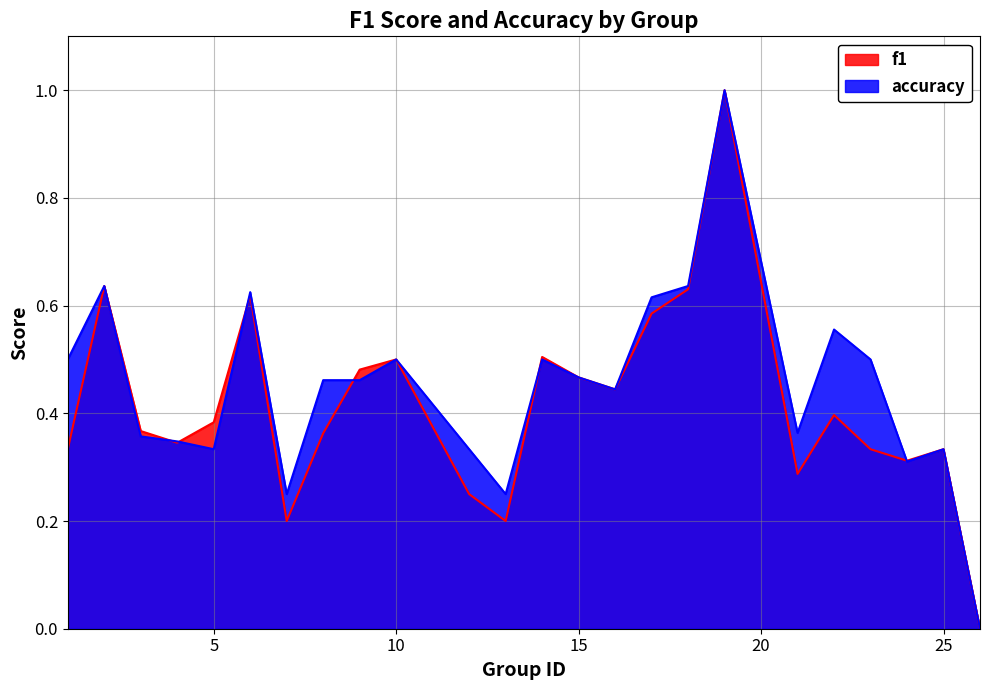

True or false: accuracy has a value of 1.0 at 19.

True